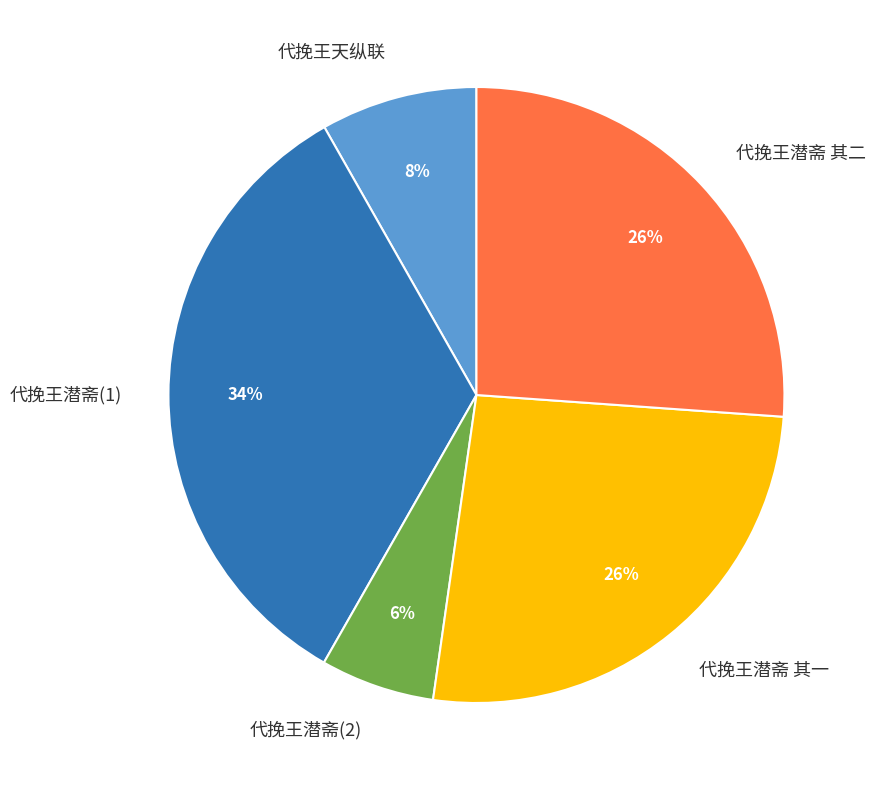

True or false: 代挽王潜斋 其二 accounts for 26% of the total.

True